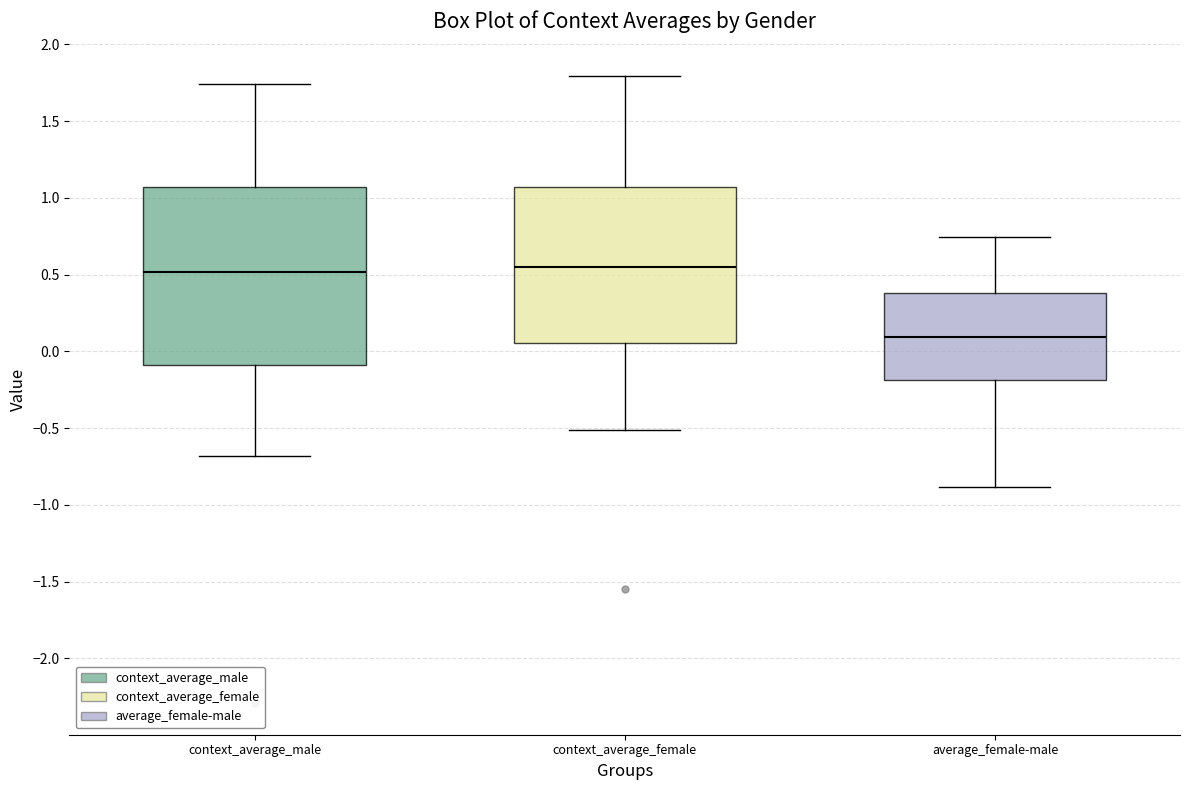

Which box's median line is the lowest?

average_female-male